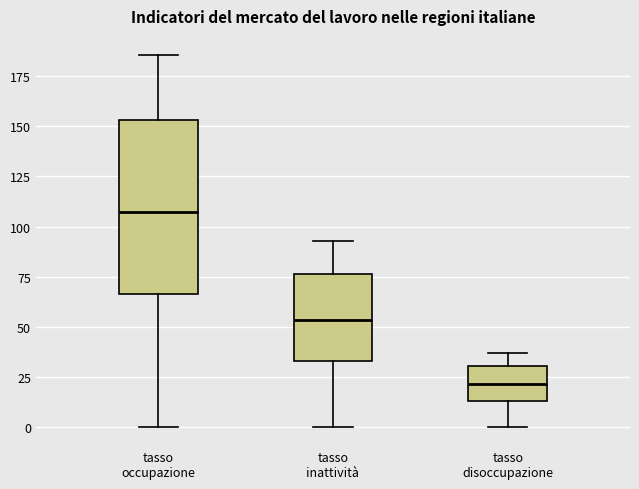

Reading left to right, transcribe this box plot: for each box, give where its median line is, the range the box spans, and where its two whiskers end, as read against the y-axis. The values are not printed on the chart, so give them approximately, as read against the axis.

tasso occupazione: median 105, box 65 to 155, whiskers 0 to 185
tasso inattività: median 55, box 35 to 75, whiskers 0 to 95
tasso disoccupazione: median 20, box 15 to 30, whiskers 0 to 35